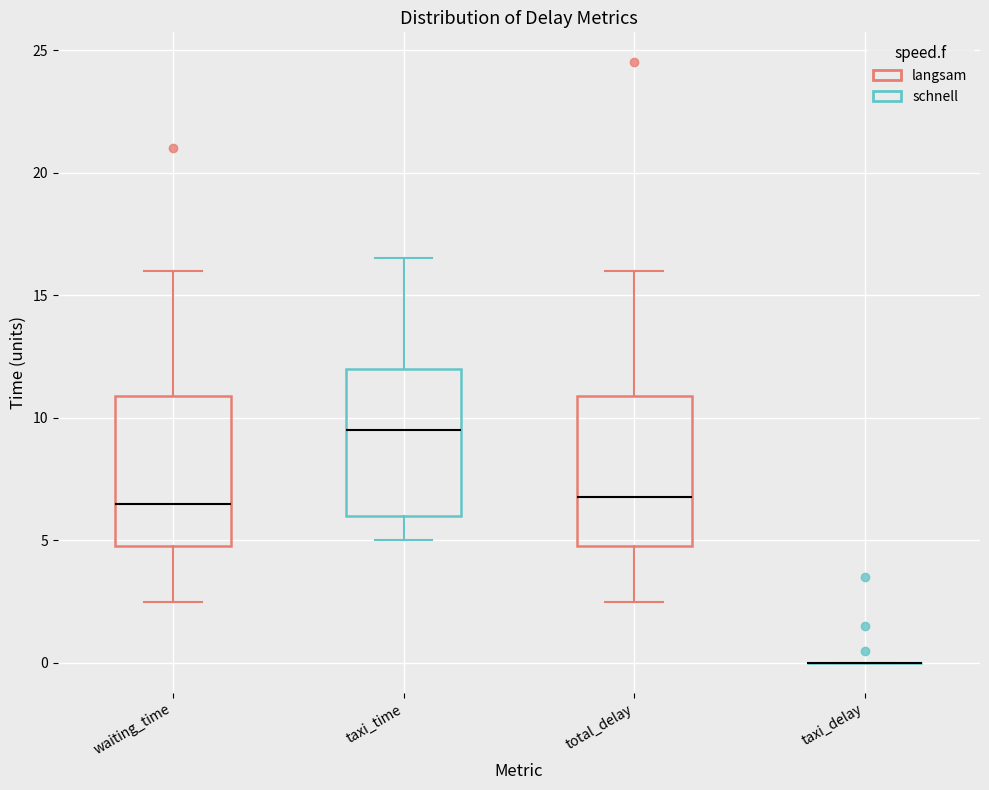

Reading left to right, read every box against the y-axis: the position of its median line, the range the box covers, and the ends of its whiskers. The values are not printed on the chart, so give them approximately, as read against the axis.

waiting_time: median 6.5, box 5.0 to 11.0, whiskers 2.5 to 16.0
taxi_time: median 9.5, box 6.0 to 12.0, whiskers 5.0 to 16.5
total_delay: median 7.0, box 5.0 to 11.0, whiskers 2.5 to 16.0
taxi_delay: box collapsed to a line at 0.0, whiskers 0.0 to 0.0